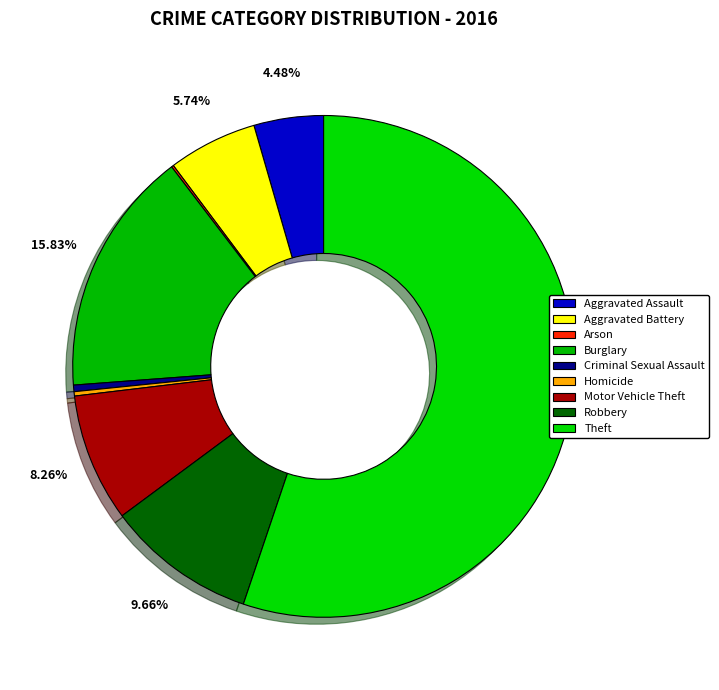

What is the change in value from Aggravated Assault to Motor Vehicle Theft?

+27